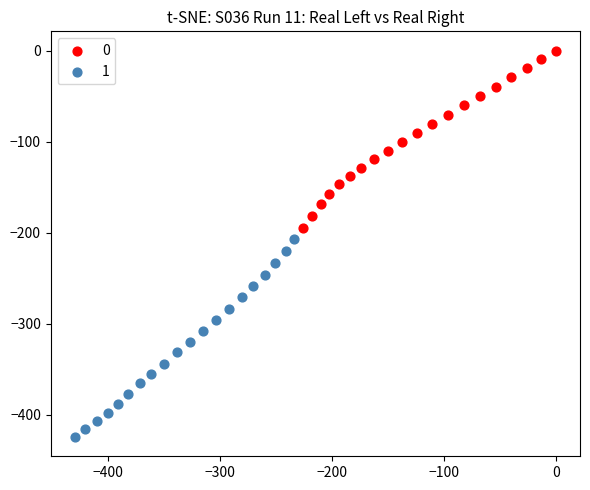

Which series contains the highest Y value?

0